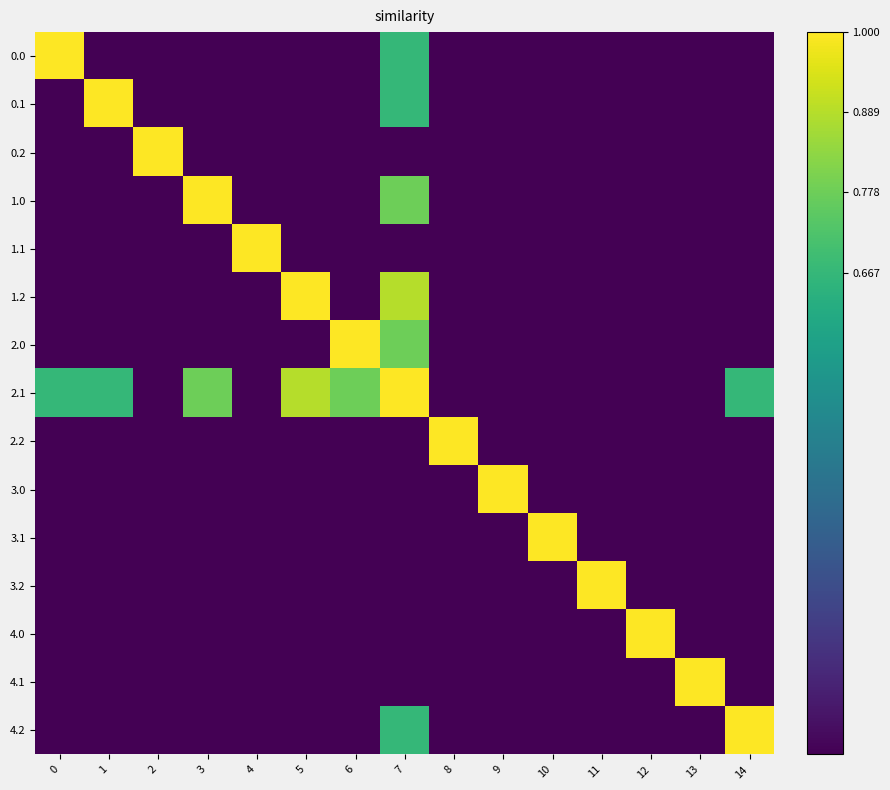

How many distinct data groups are displayed?

15